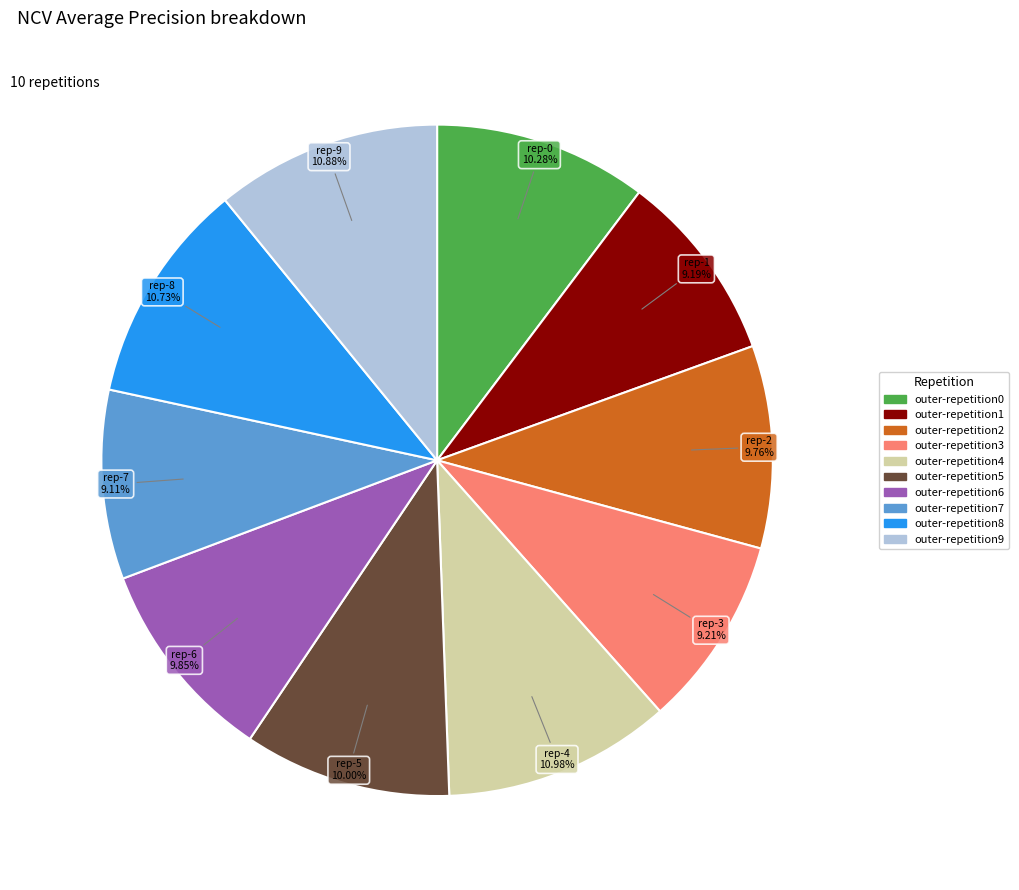

To the nearest percent, what percentage of the pie is outer-repetition3?

9%